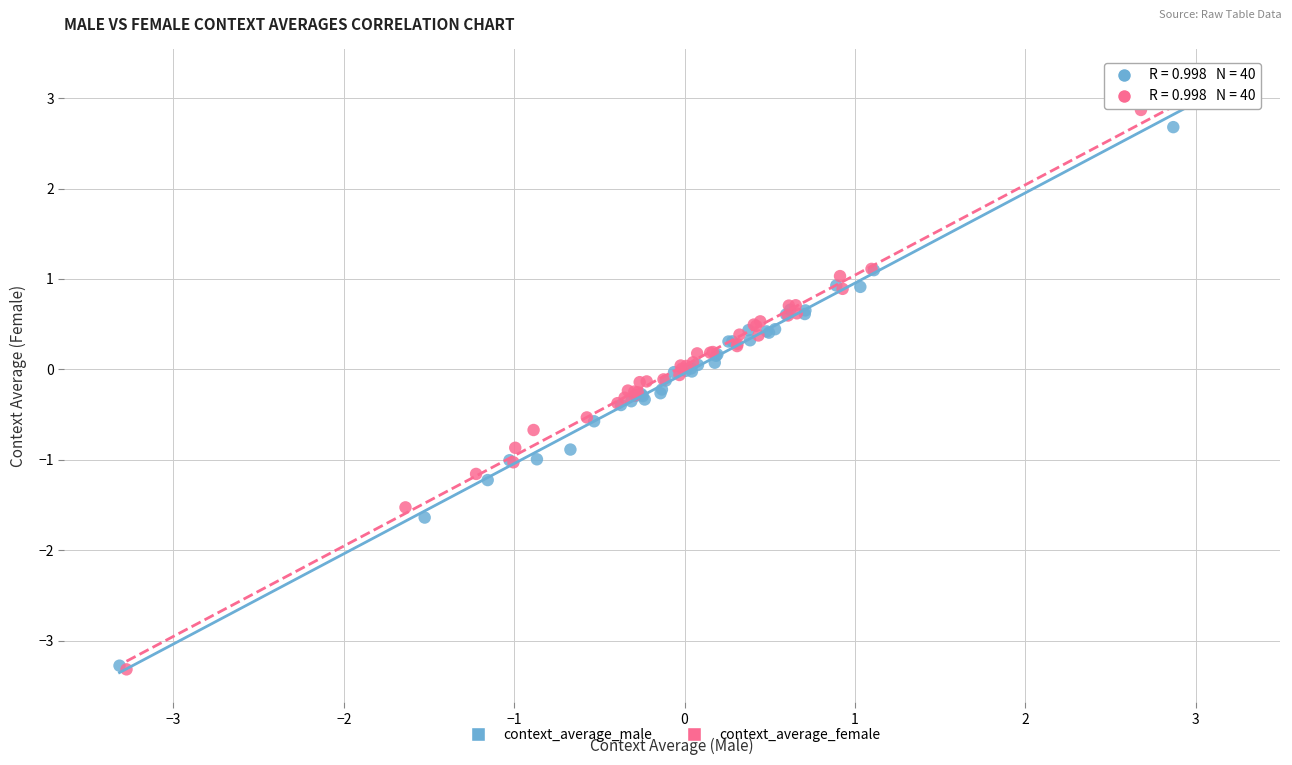

What are all the series names shown in the legend?

context_average_male, context_average_female